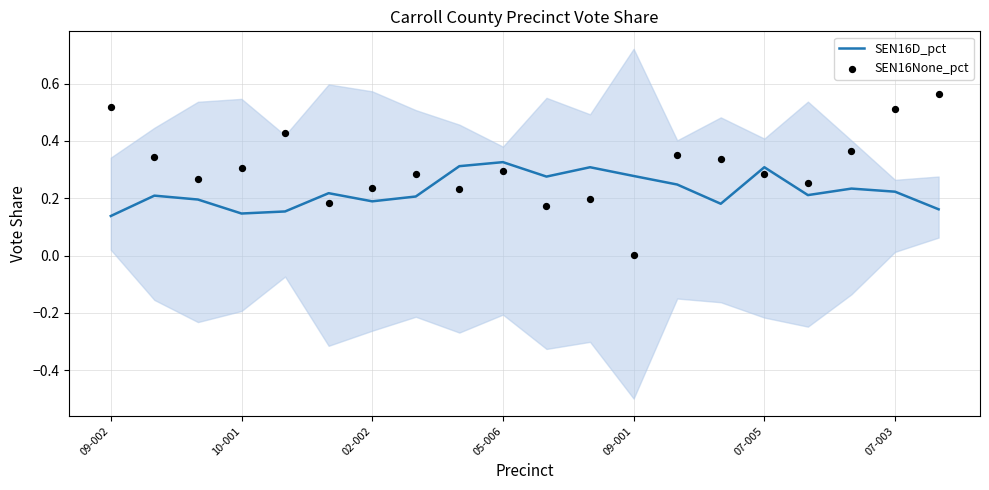

What are all the series names shown in the legend?

SEN16D_pct, SEN16None_pct